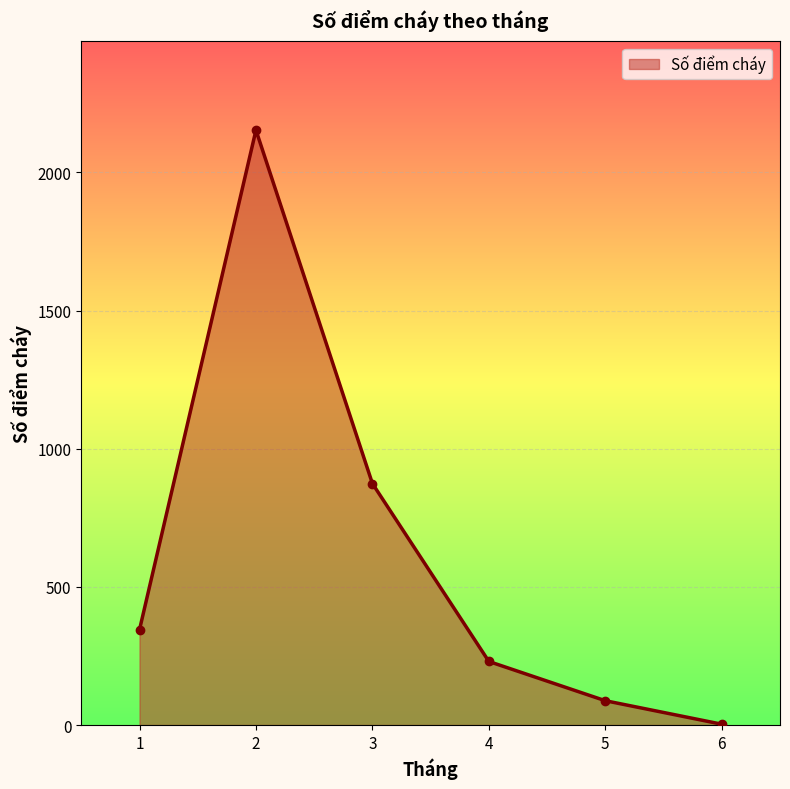

Reading left to right, what are all the values shown in this chart?

345	2153	874	230	88	3